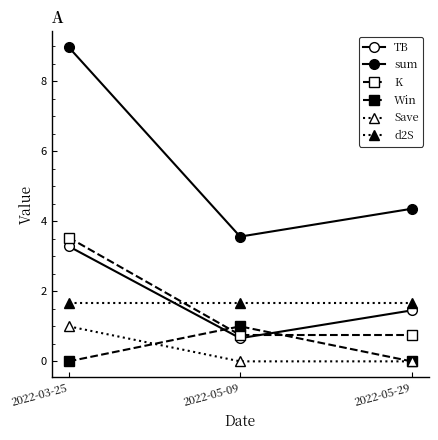

Is it true that Win equals 0.6 at 2022-05-29?

False